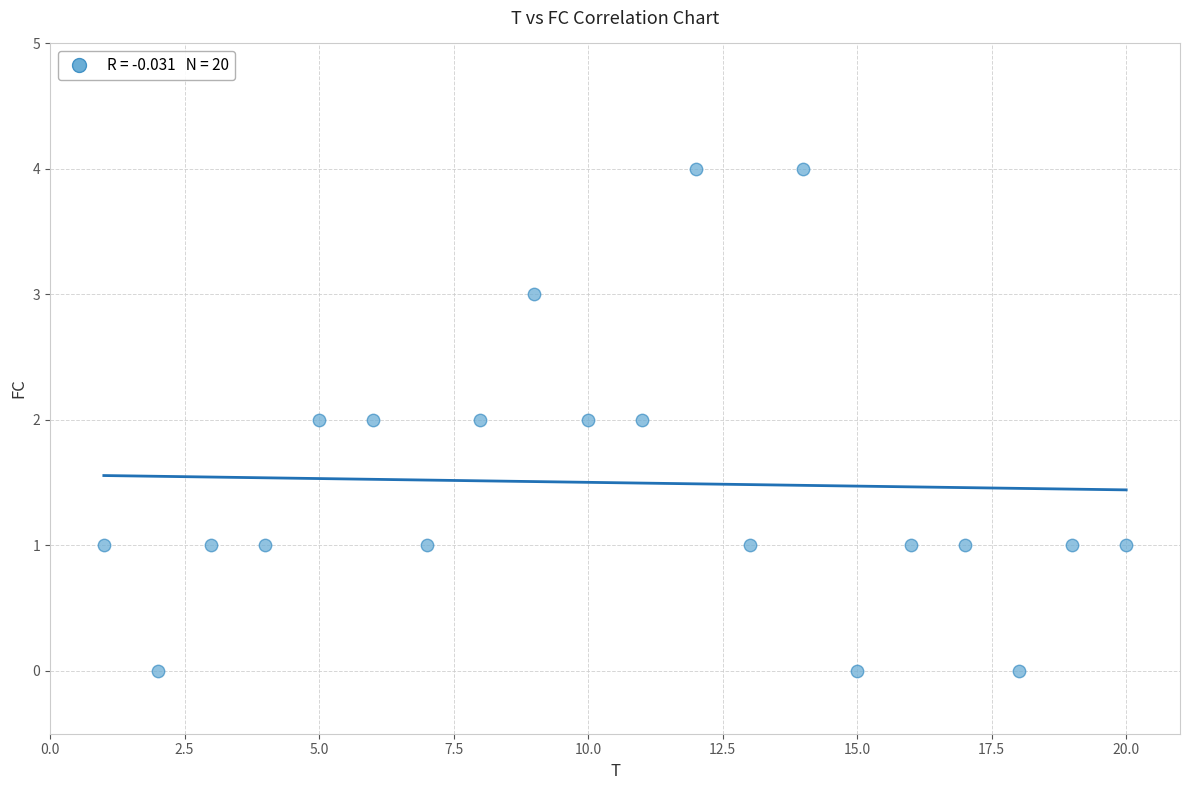

What is the range of X values (max minus min)?

19